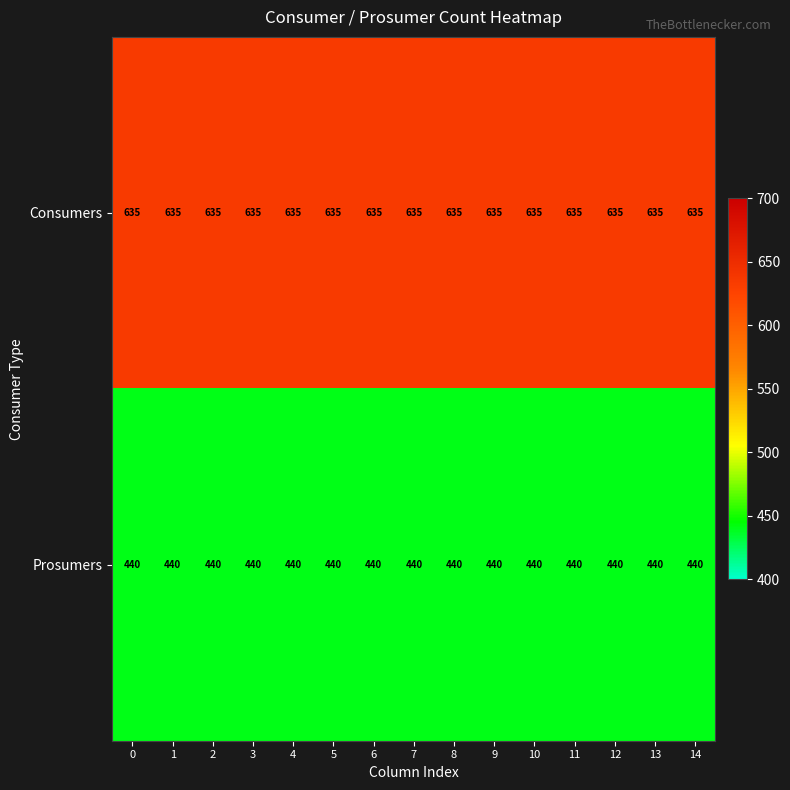

What is the total value across all series at 1?

1075